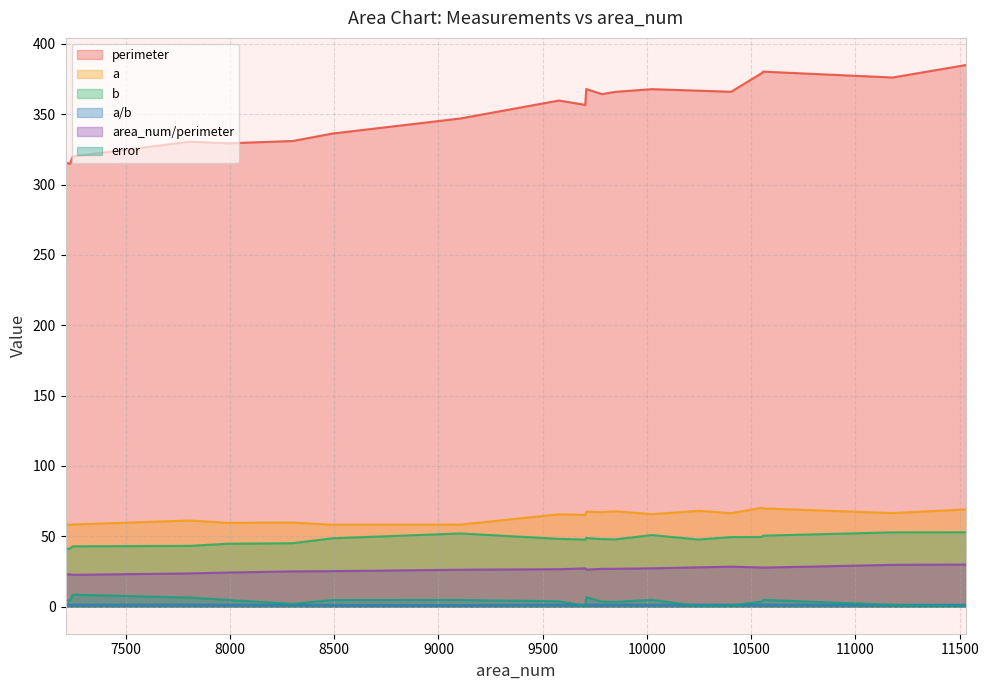

How many categories are shown in the chart?

20